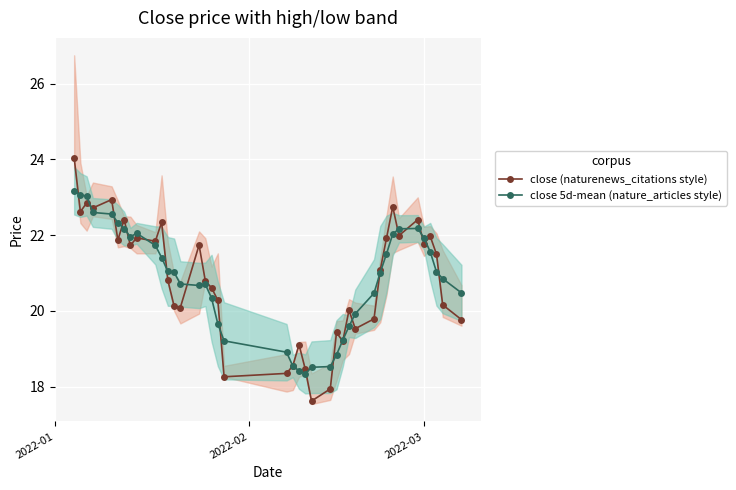

At how many categories does at least one series exceed 19?

35